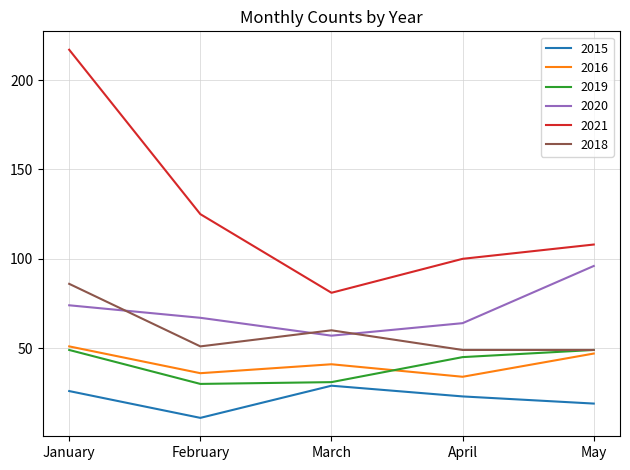

How many interior local valleys does the 2021 series have?

1